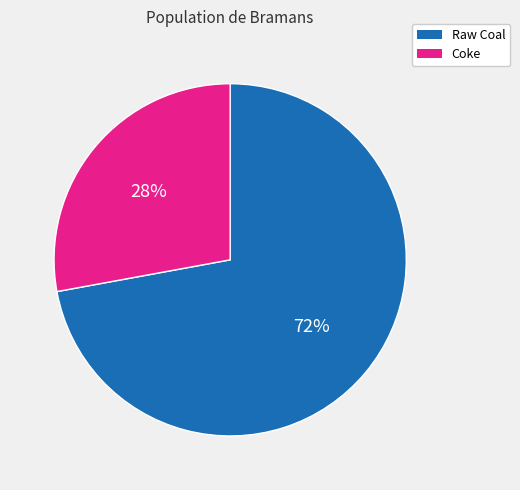

Approximately how many times larger is the value at Coke compared to Raw Coal?

0.4